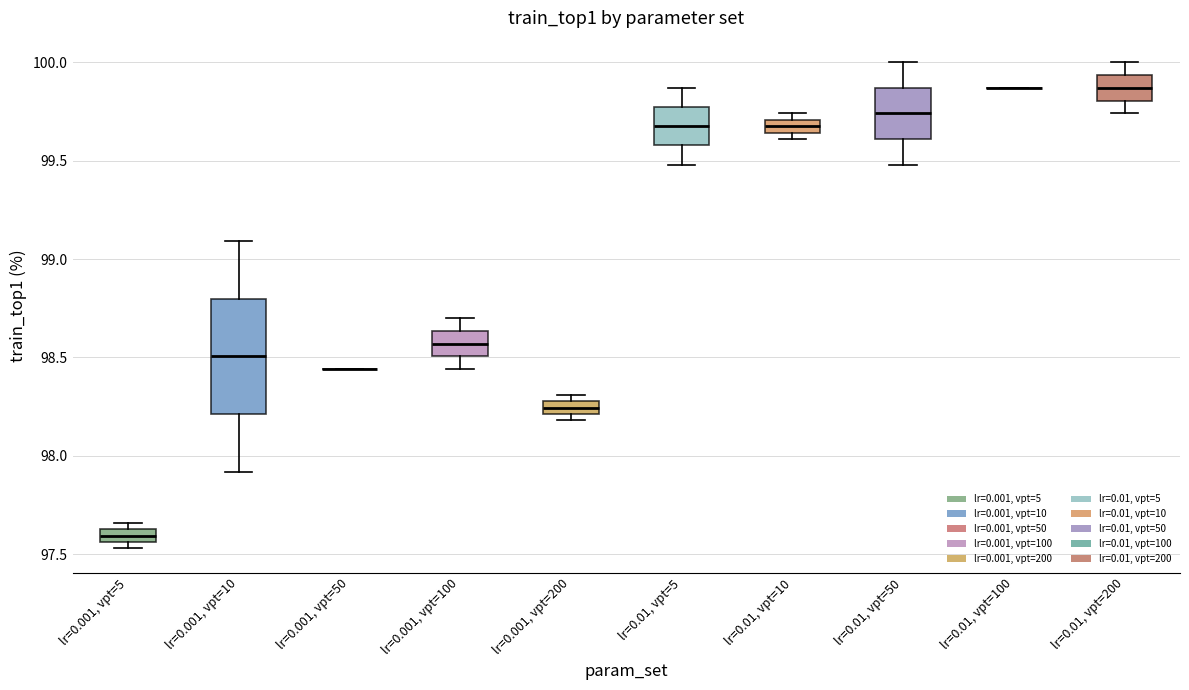

Where does the median line of the box for lr=0.001, vpt=5 sit on the y-axis? The values are not printed on the chart, so give them approximately, as read against the axis.

97.60